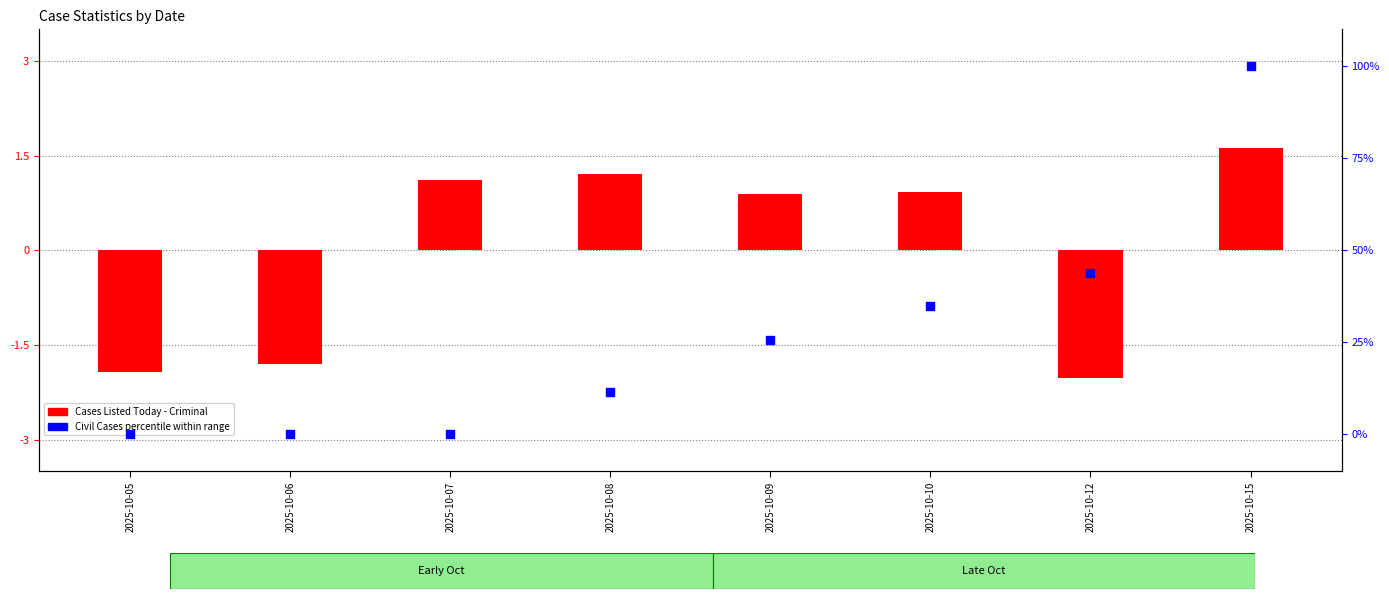

Which series has the largest total across all categories?

Civil Cases (percentile)